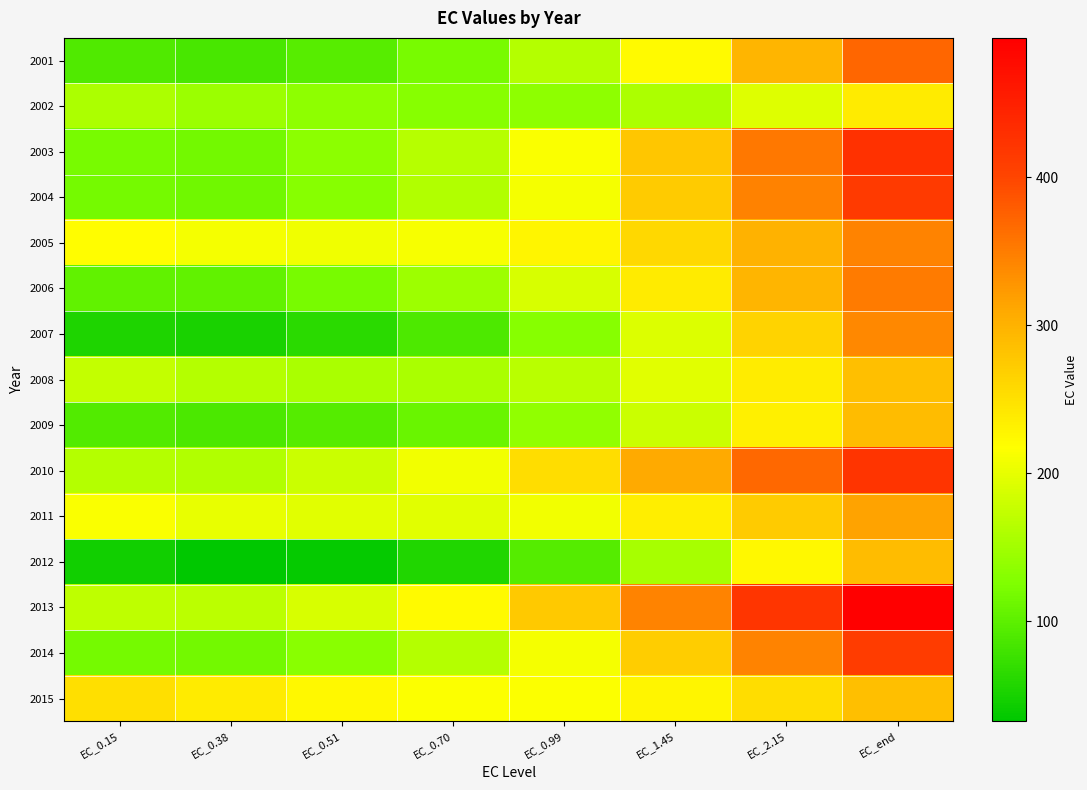

At how many categories does at least one series exceed 175?

8